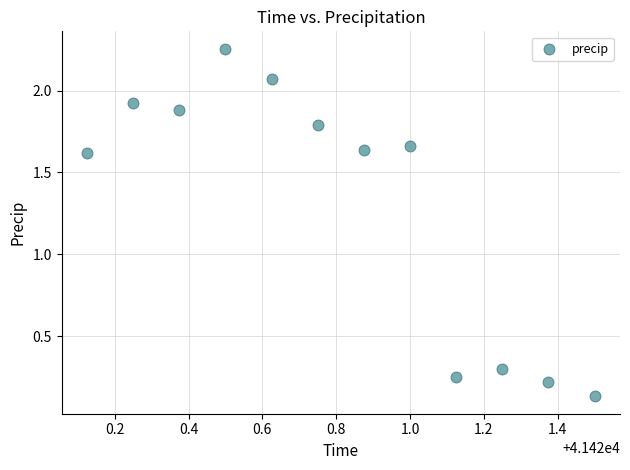

What is the range of X values (max minus min)?

1.4